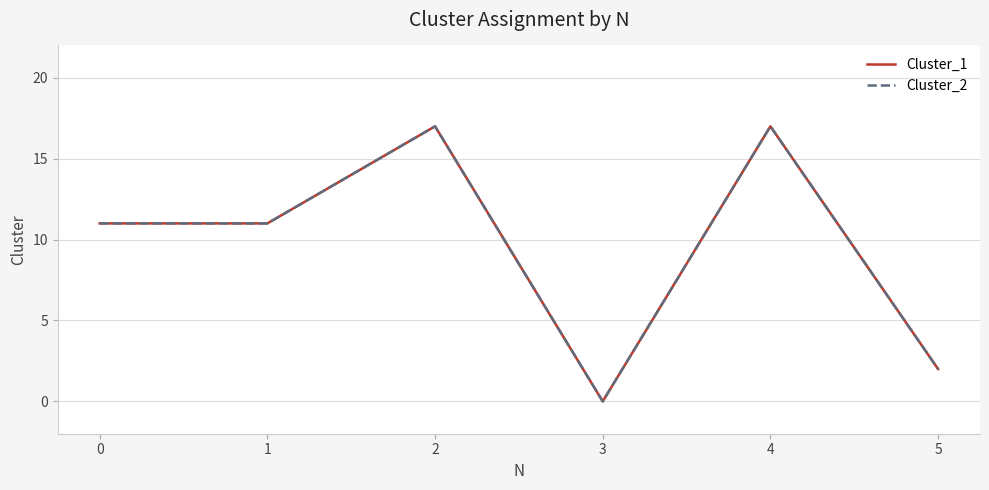

Which series has the largest total across all categories?

Cluster_1